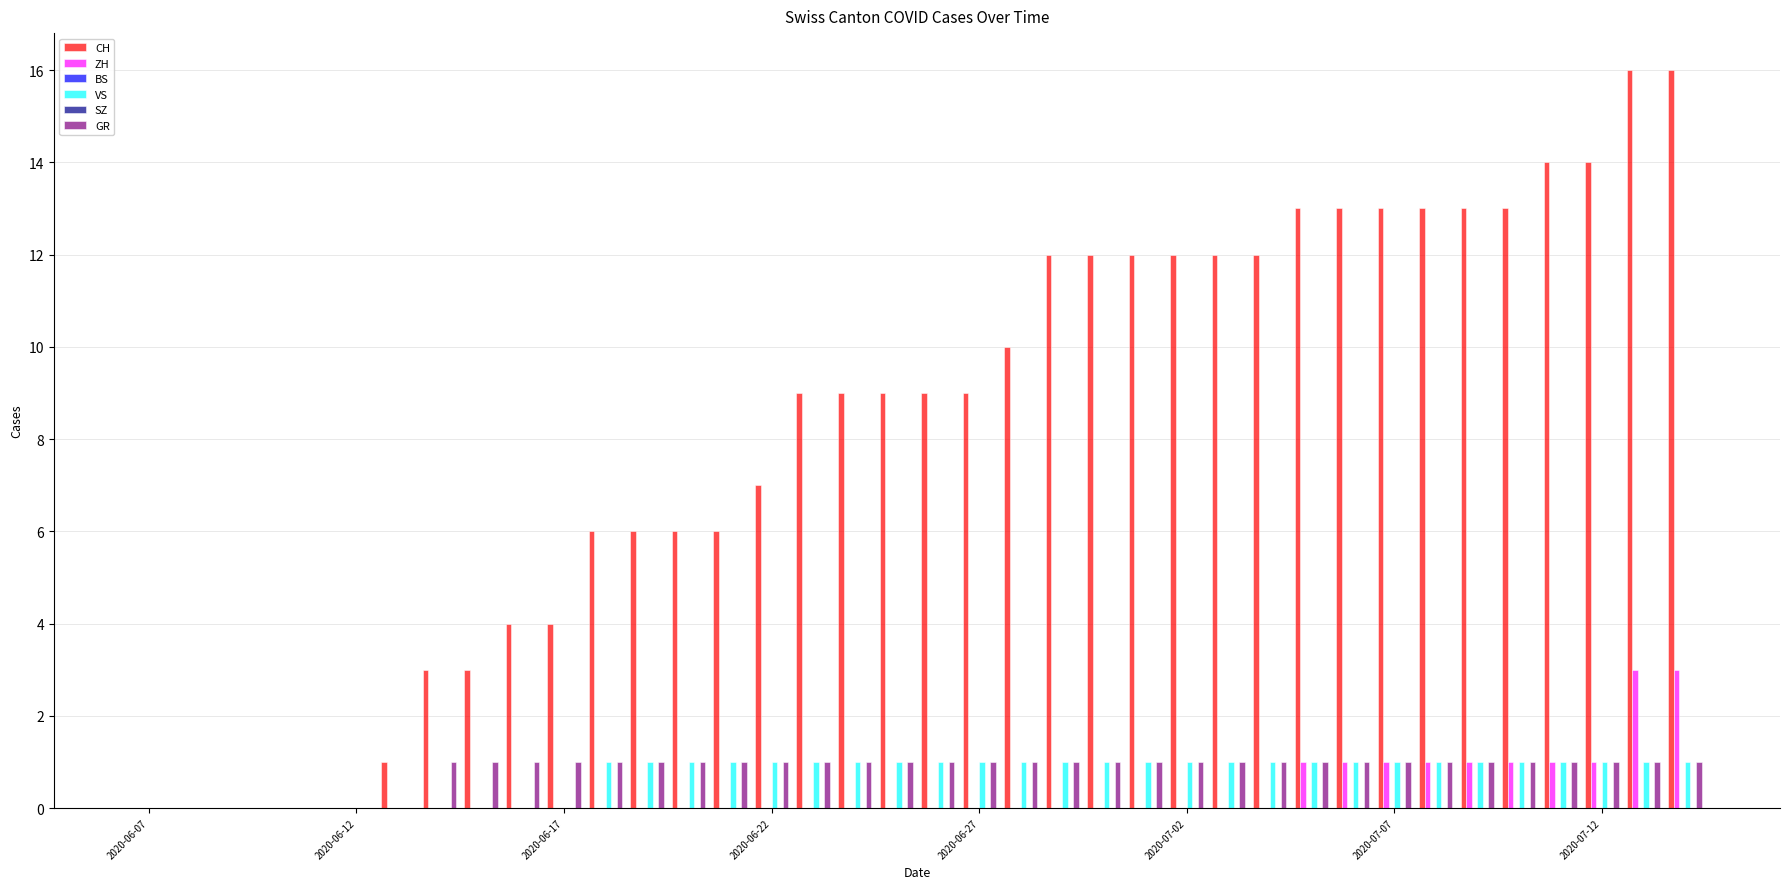

At which label is SZ closest to 0?

2020-06-07